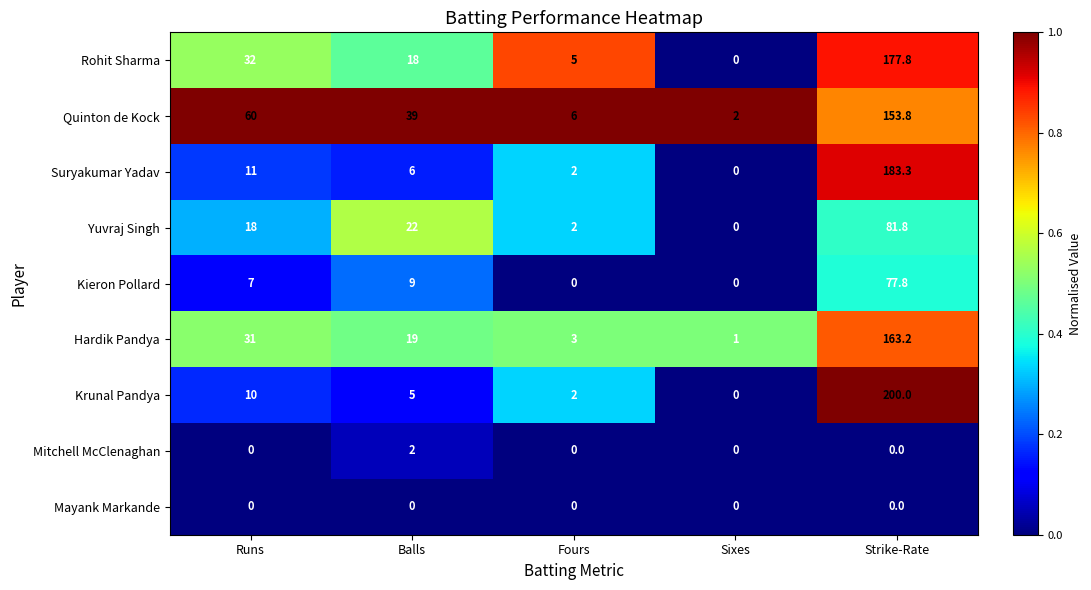

Which label corresponds to the largest value in the chart?

Strike-Rate